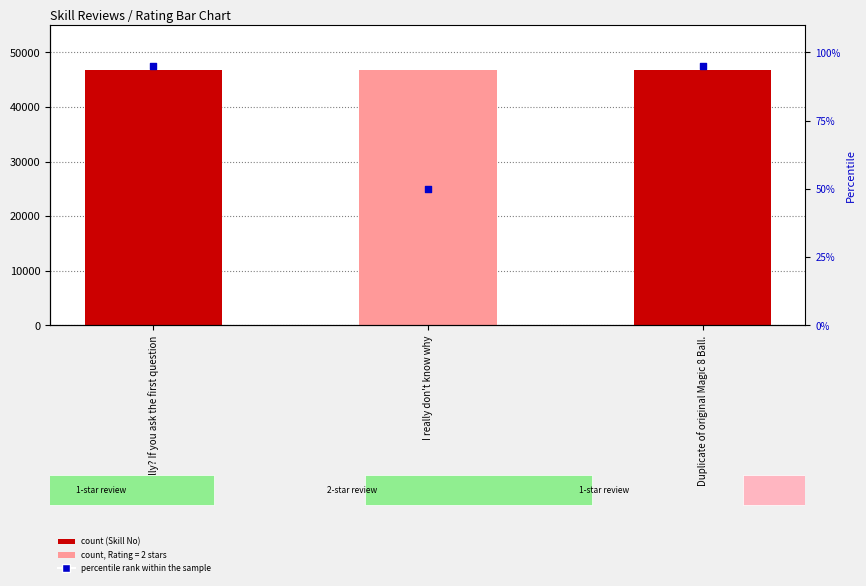

At how many categories does at least one series exceed 14526?

3